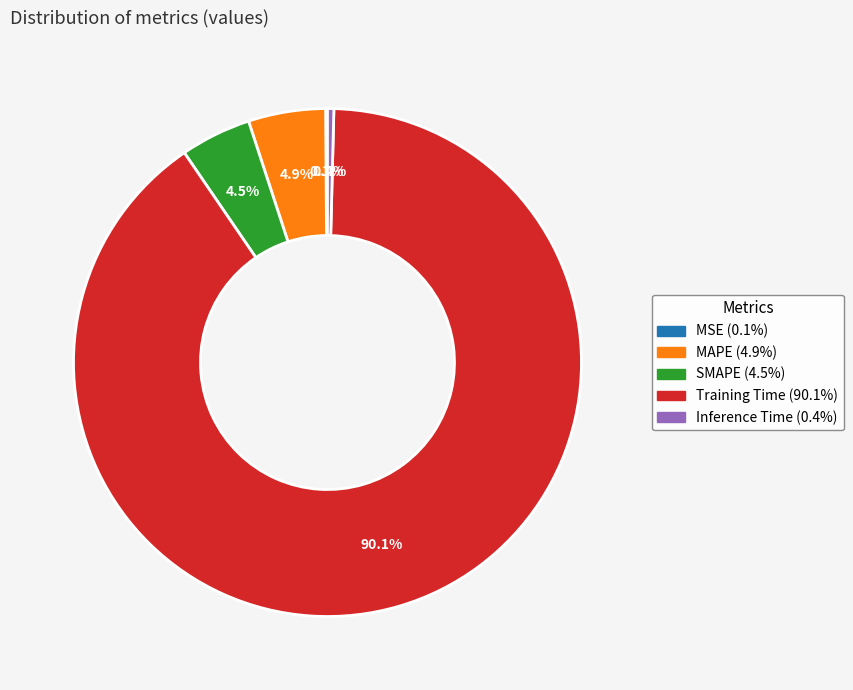

What is the majority slice?

Training Time